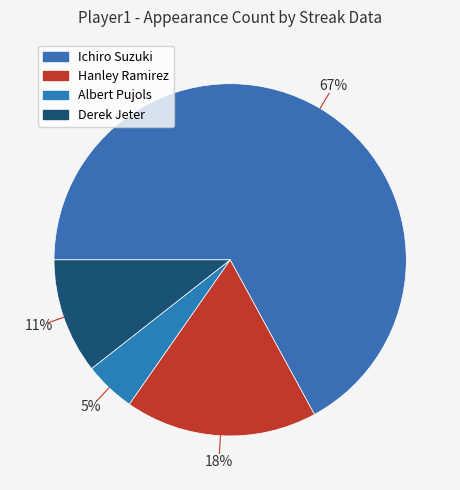

How many slices are in this pie chart?

4